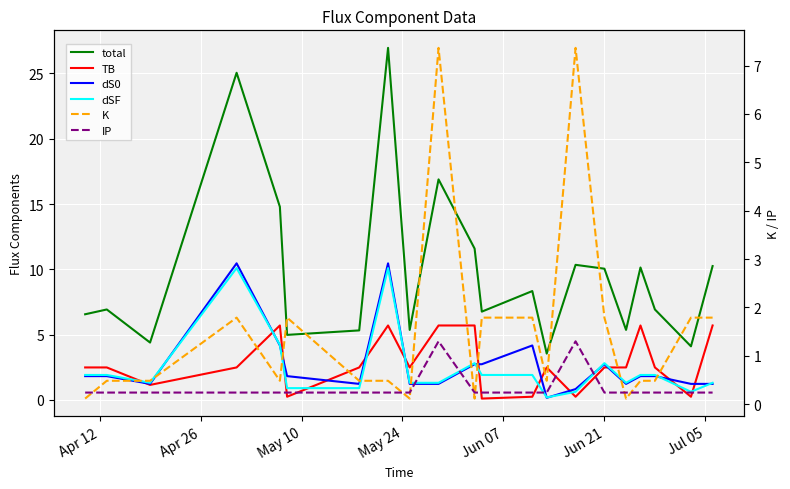

Which series has the largest total across all categories?

total